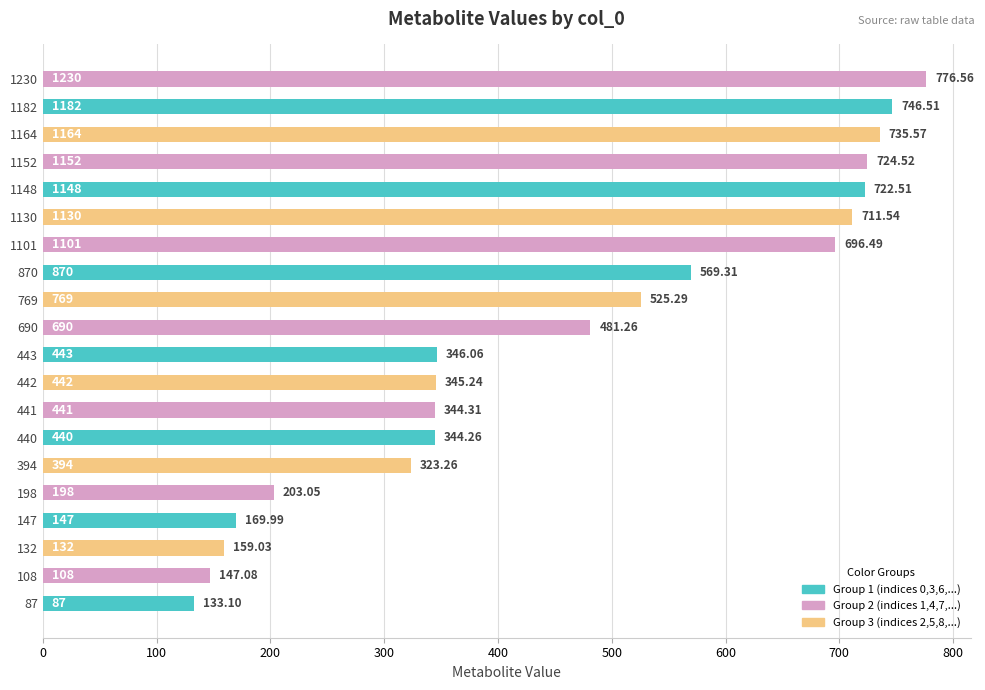

Which category has the highest value across all series?

1230